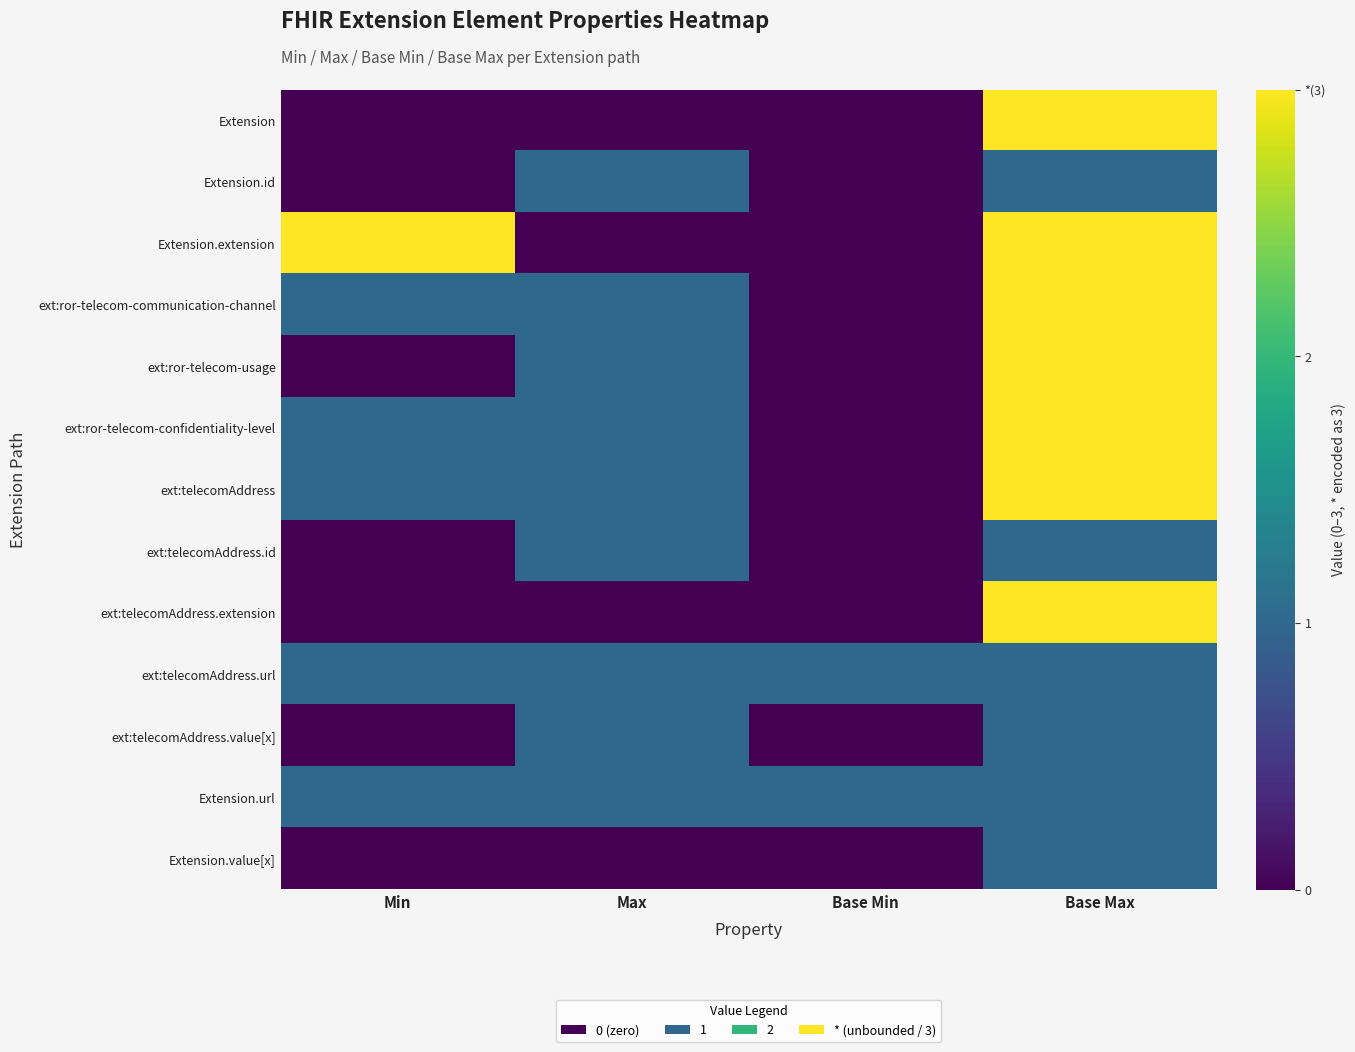

Between Min and Base Max, which is larger?

Base Max